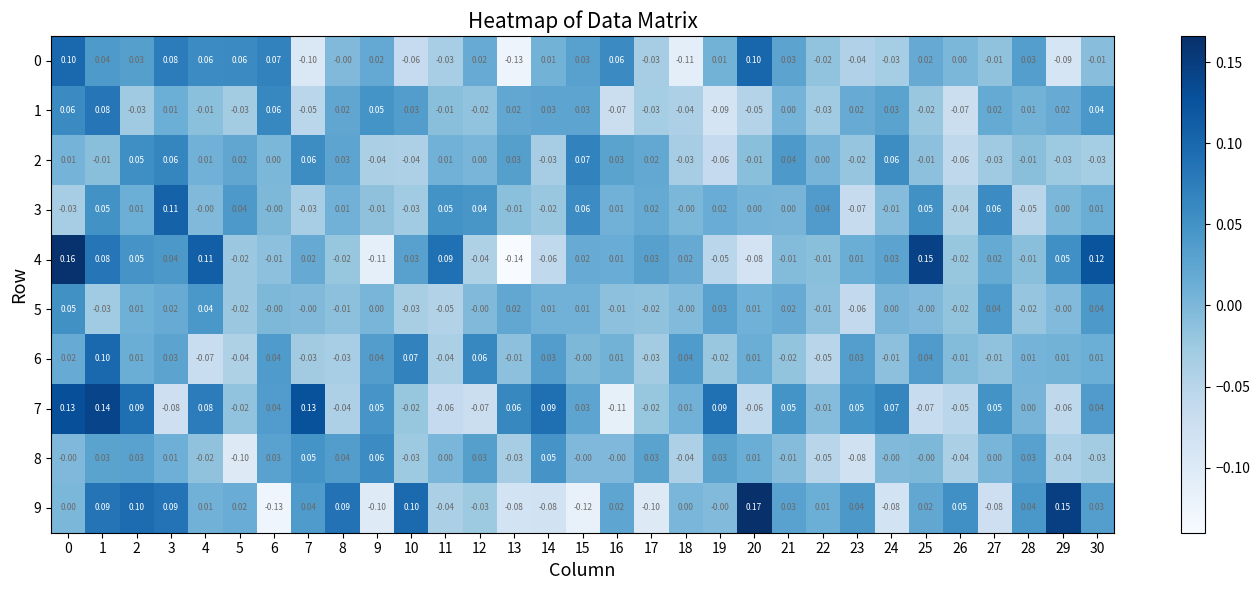

Is the value of 3 at 16 greater than the value of 6 at 12?

No